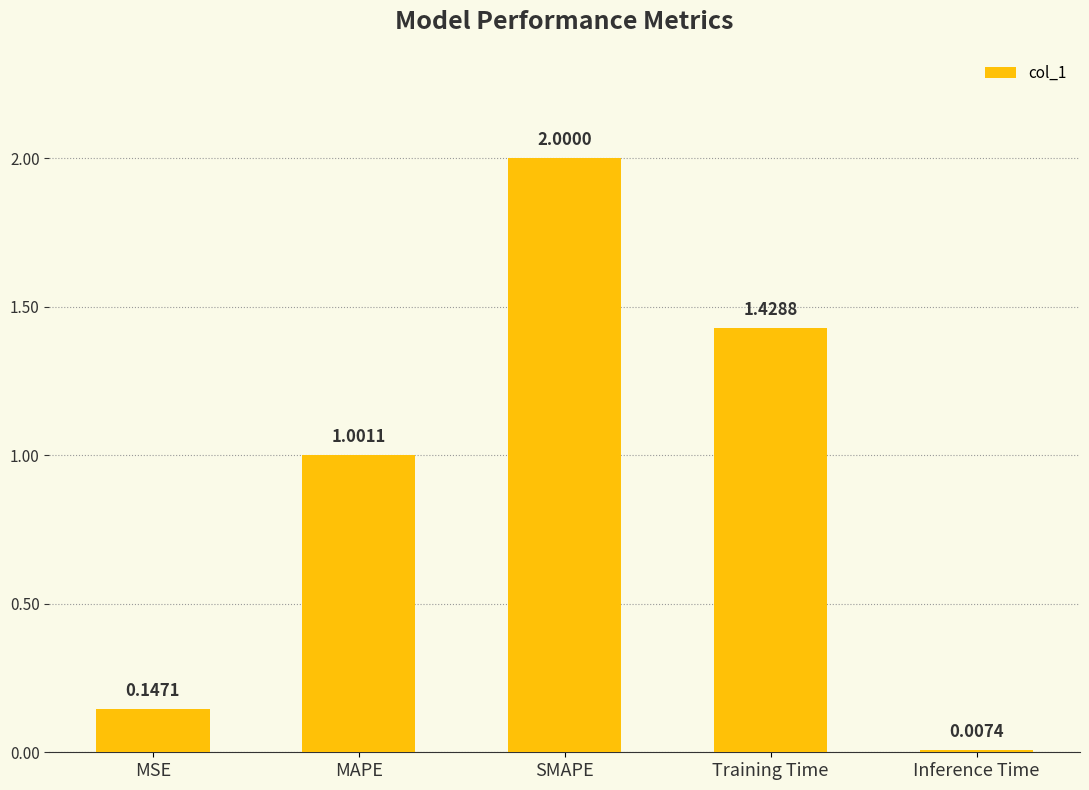

What is the label of the 4th bar from the right?

MAPE